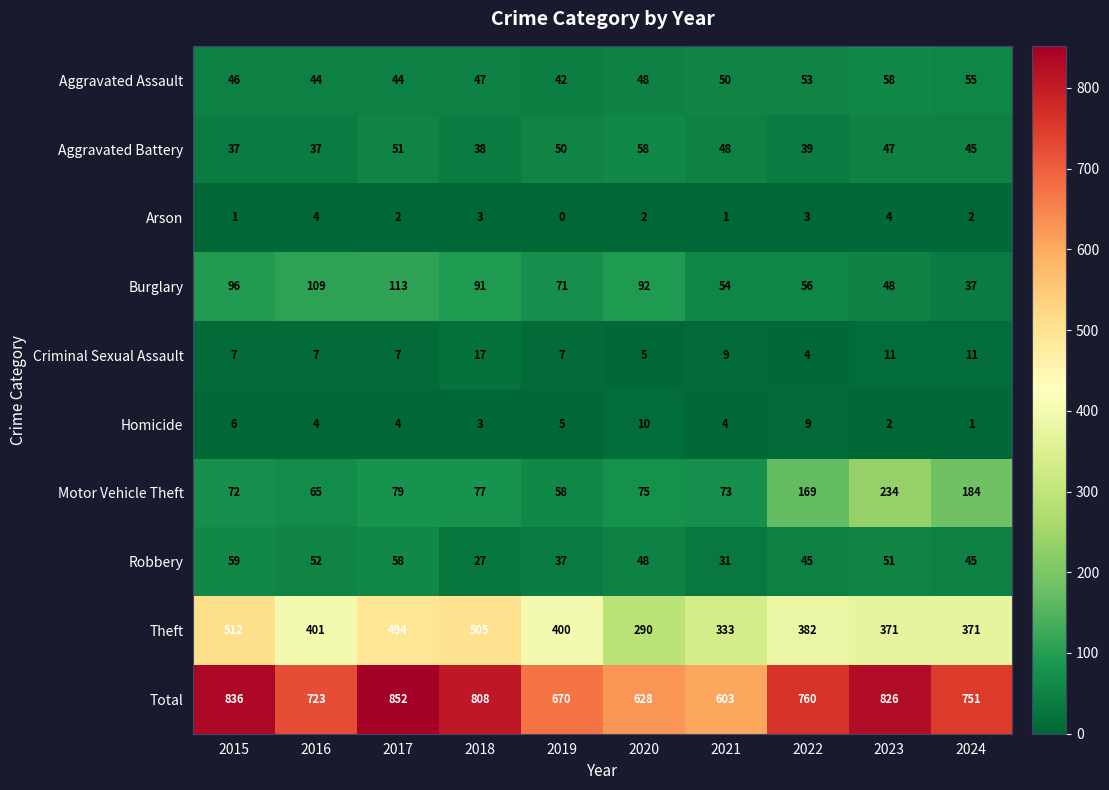

Which series has the largest range (max minus min)?

Total